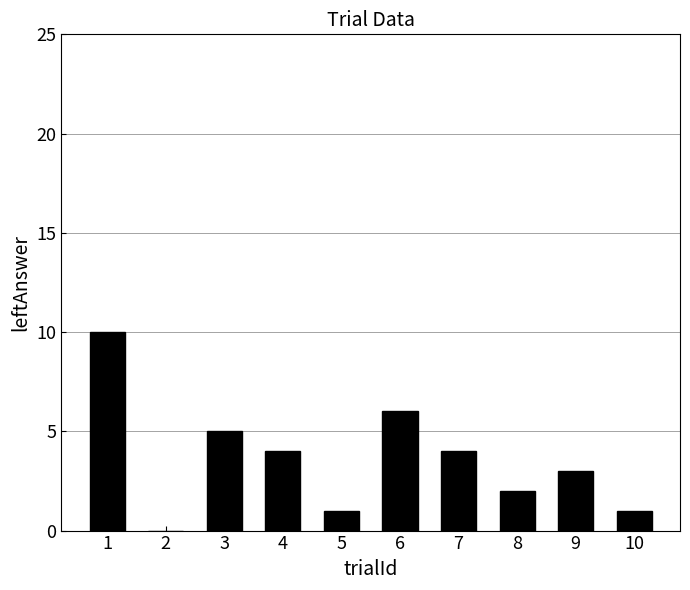

What is the change in value from 2 to 10?

+1